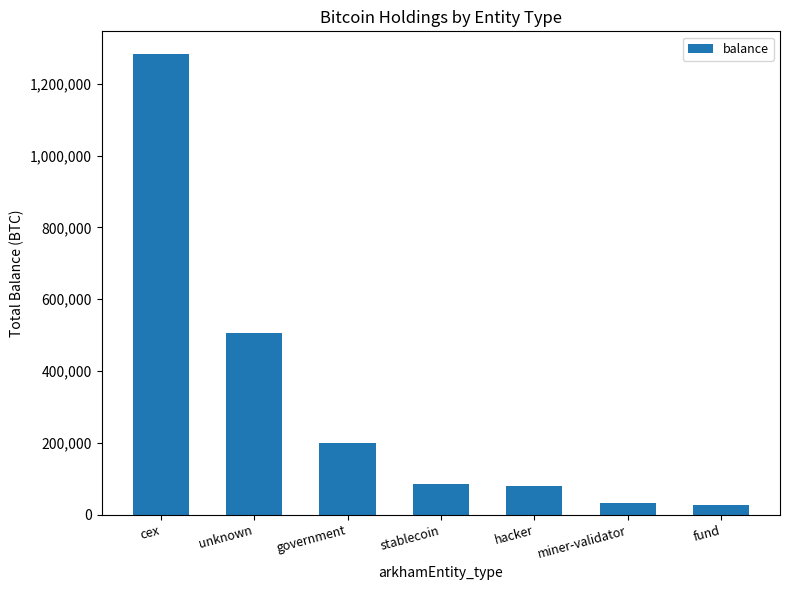

What is the change in value from unknown to government?

-306708.2